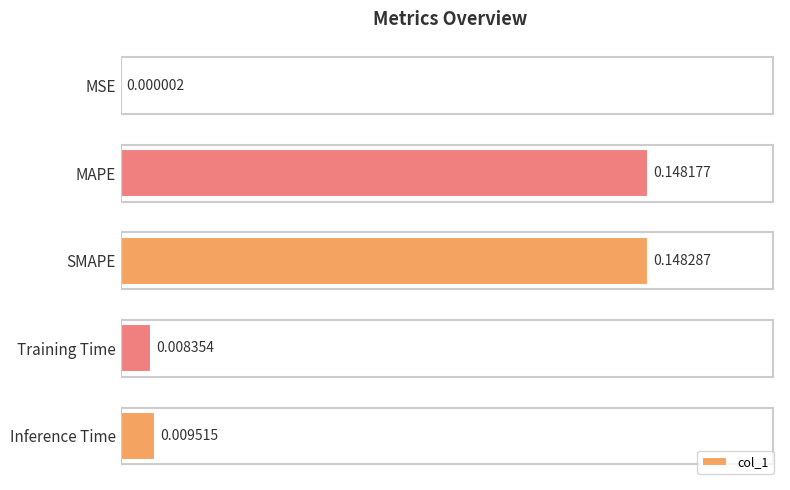

Between Training Time and MSE, which is larger?

Training Time